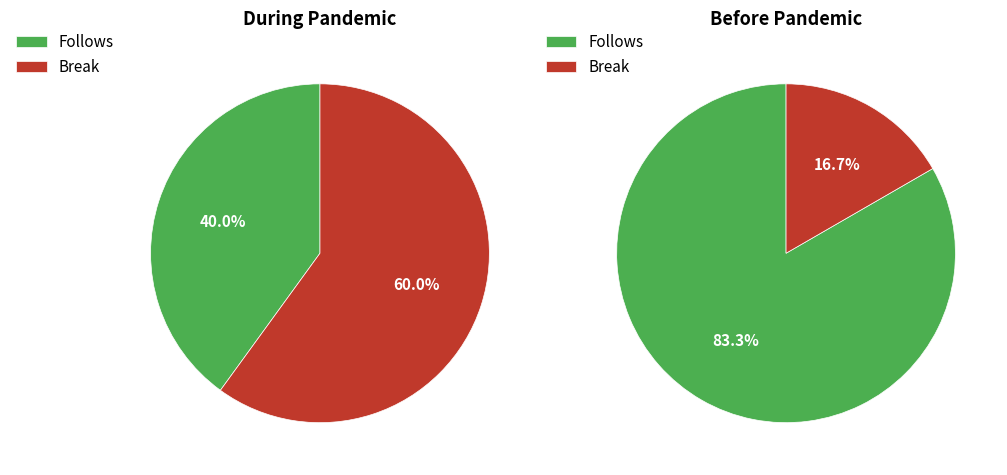

True or false: 1407189738 accounts for 17% of the total.

True